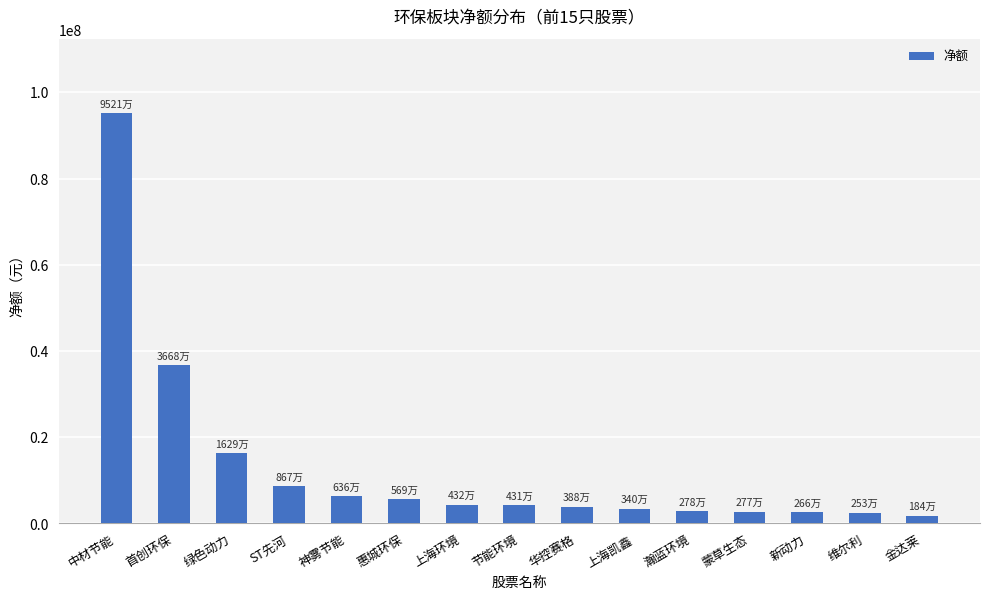

Which has a higher value, 节能环境 or 上海凯鑫?

节能环境